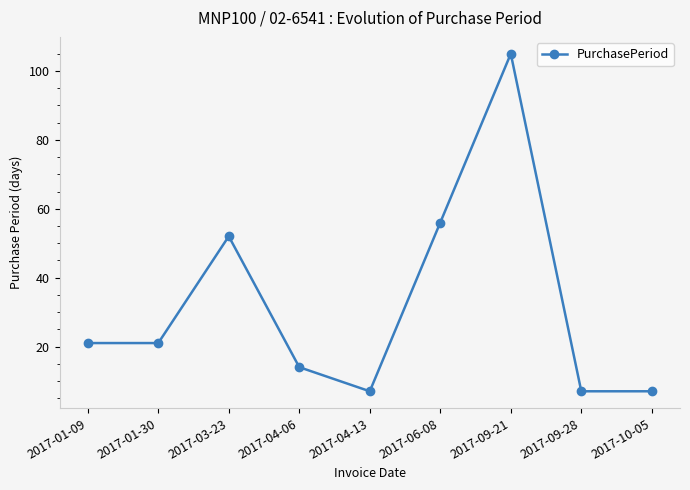

At which category does the data reach its first local peak?

2017-03-23